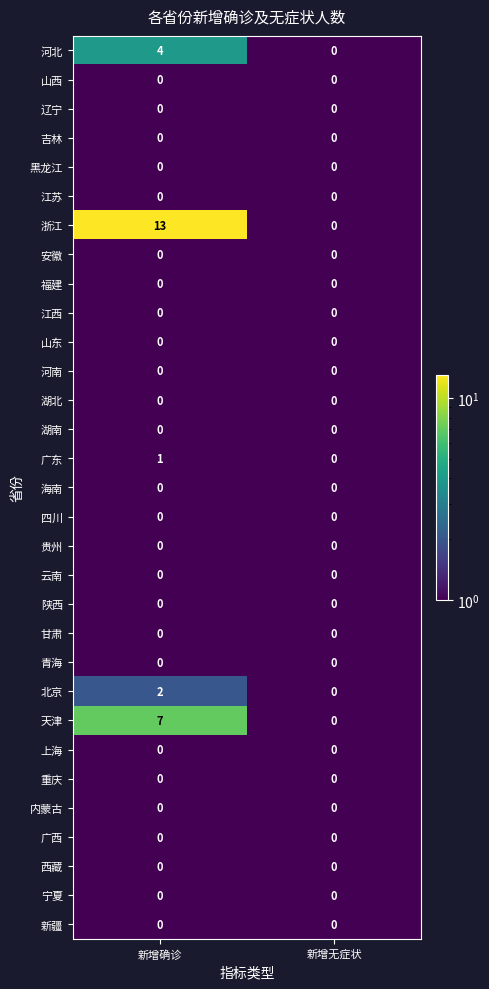

The 宁夏 series shows 0 at 新增无症状. True or false?

True